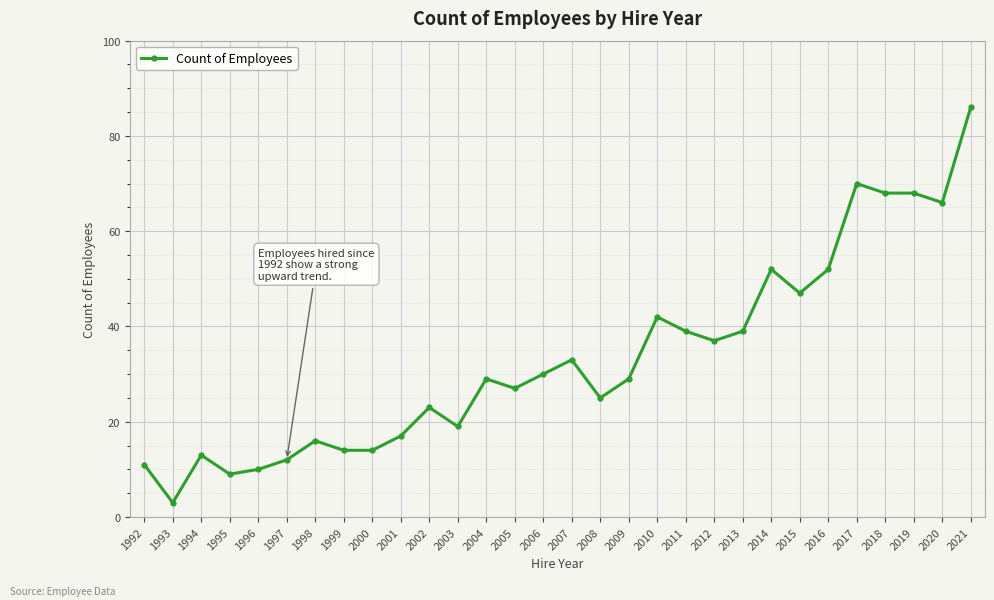

What is the difference between the maximum and minimum values?

83